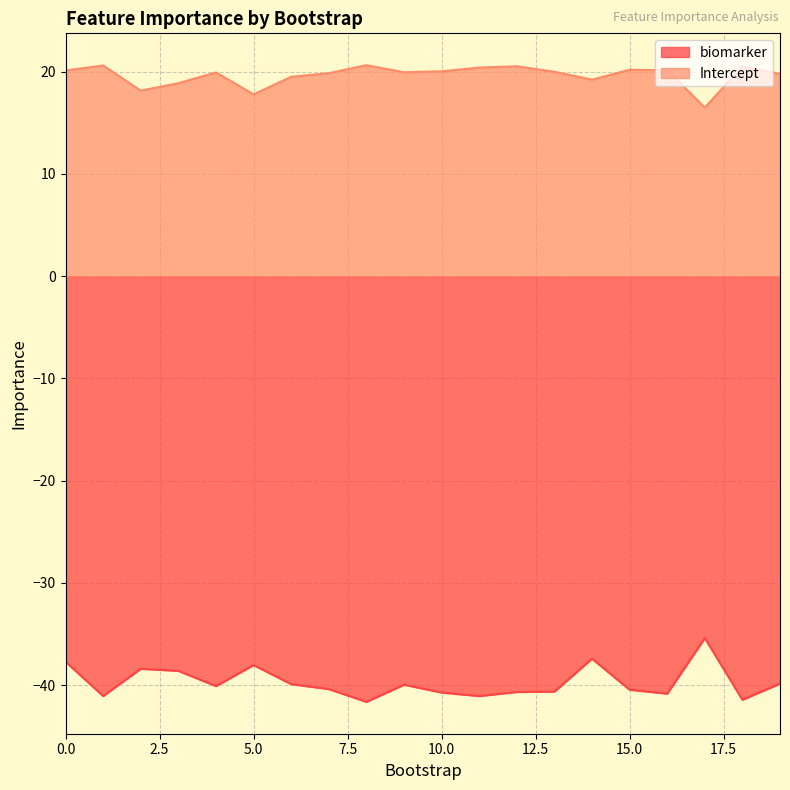

True or false: biomarker and Intercept intersect in this chart.

False